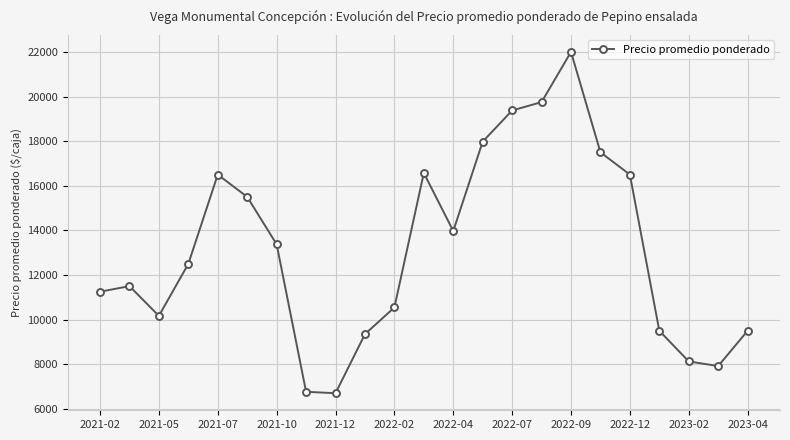

How many points are lower than both their immediate neighbors (excluding endpoints)?

4